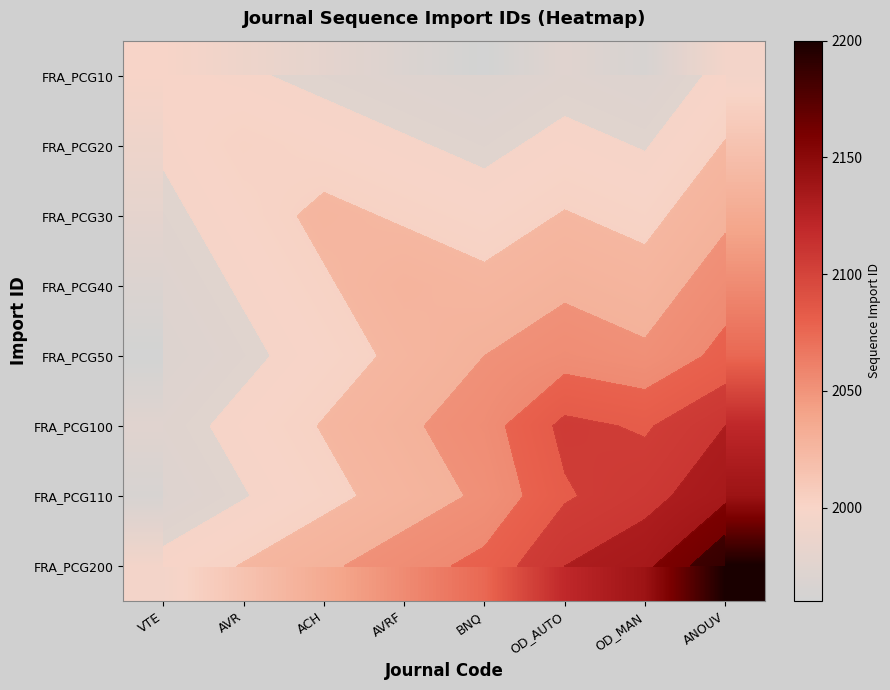

Where is FRA_PCG40 nearest to the value 2012?

ACH